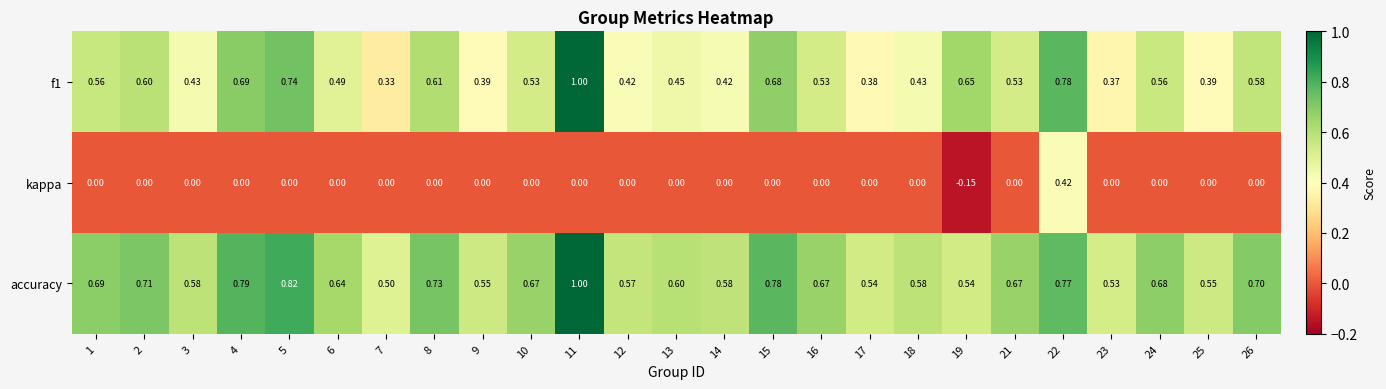

Which series has the largest total across all categories?

accuracy